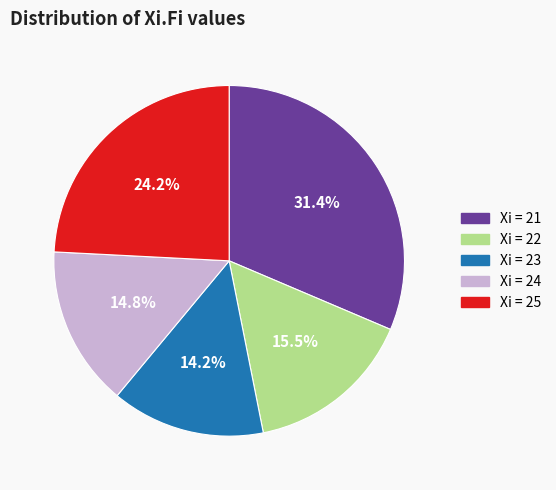

Is there any slice that represents more than half of the pie?

No